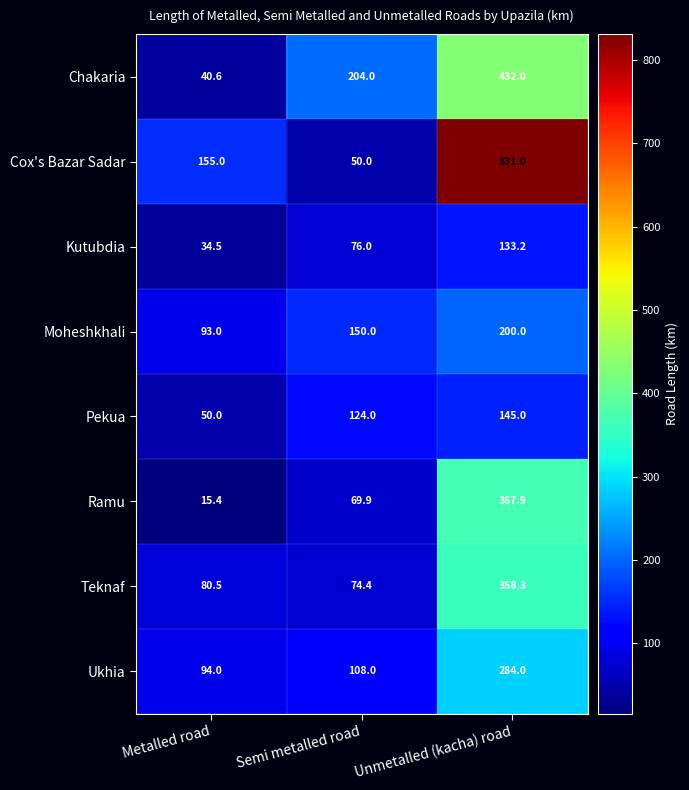

Reading left to right, transcribe all the data shown in this chart.

Chakaria: Metalled road=40.6	Semi metalled road=204.0	Unmetalled (kacha) road=432.0
Cox's Bazar Sadar: Metalled road=155.0	Semi metalled road=50.0	Unmetalled (kacha) road=831.0
Kutubdia: Metalled road=34.5	Semi metalled road=76.0	Unmetalled (kacha) road=133.2
Moheshkhali: Metalled road=93.0	Semi metalled road=150.0	Unmetalled (kacha) road=200.0
Pekua: Metalled road=50.0	Semi metalled road=124.0	Unmetalled (kacha) road=145.0
Ramu: Metalled road=15.4	Semi metalled road=69.9	Unmetalled (kacha) road=367.9
Teknaf: Metalled road=80.5	Semi metalled road=74.4	Unmetalled (kacha) road=358.3
Ukhia: Metalled road=94.0	Semi metalled road=108.0	Unmetalled (kacha) road=284.0